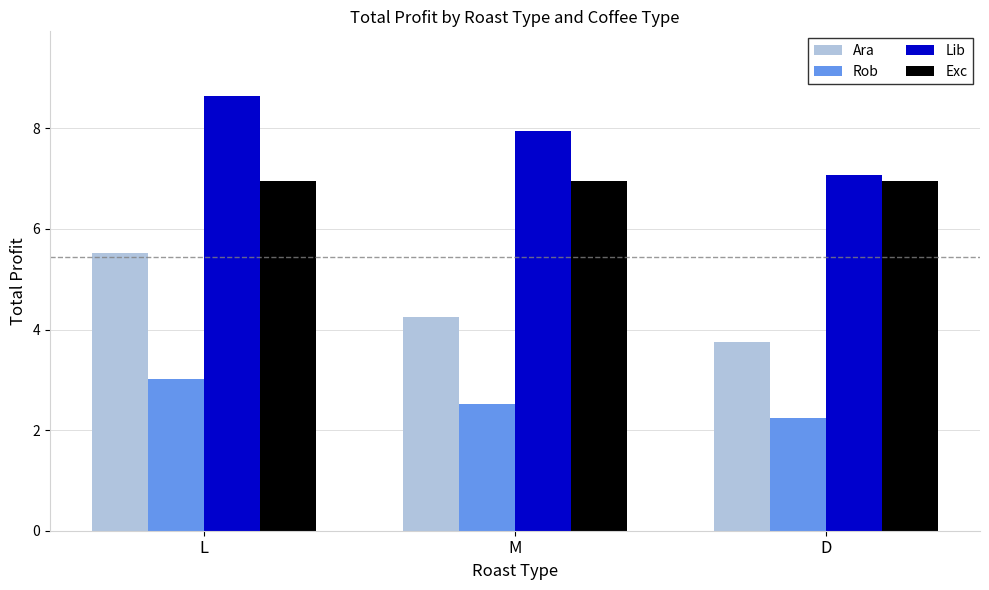

Reading left to right, transcribe all the data shown in this chart.

Ara: 5.5	4.3	3.8
Rob: 3.0	2.5	2.2
Lib: 8.6	8.0	7.1
Exc: 7.0	7.0	7.0